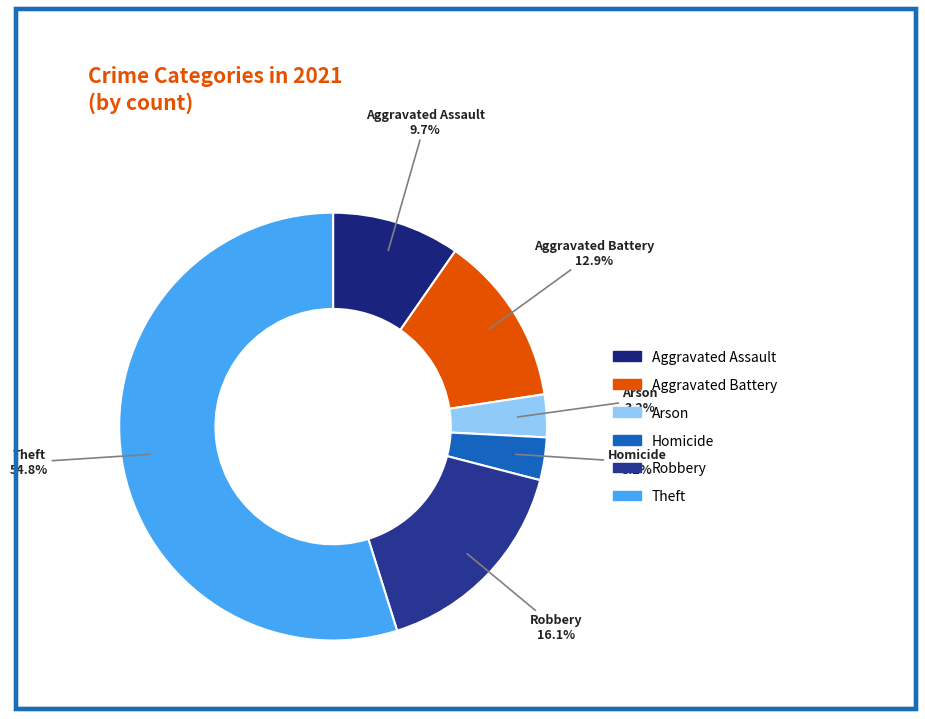

What is the largest slice in the pie chart?

Theft